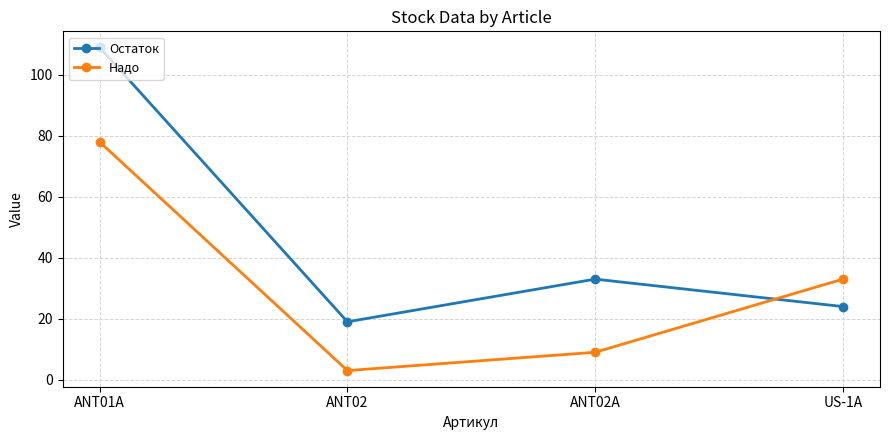

Where is the first local minimum for Остаток?

ANT02